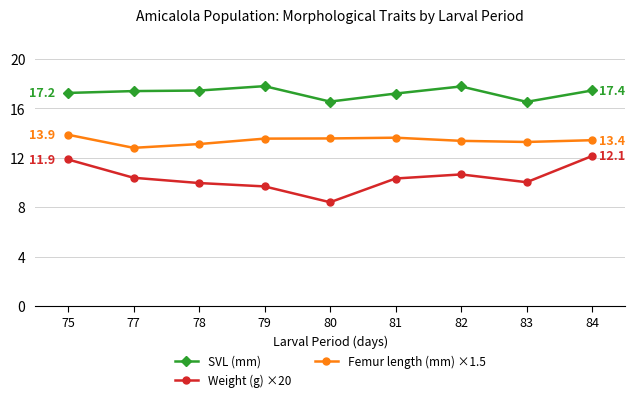

What is the minimum value for SVL (mm)?

16.5